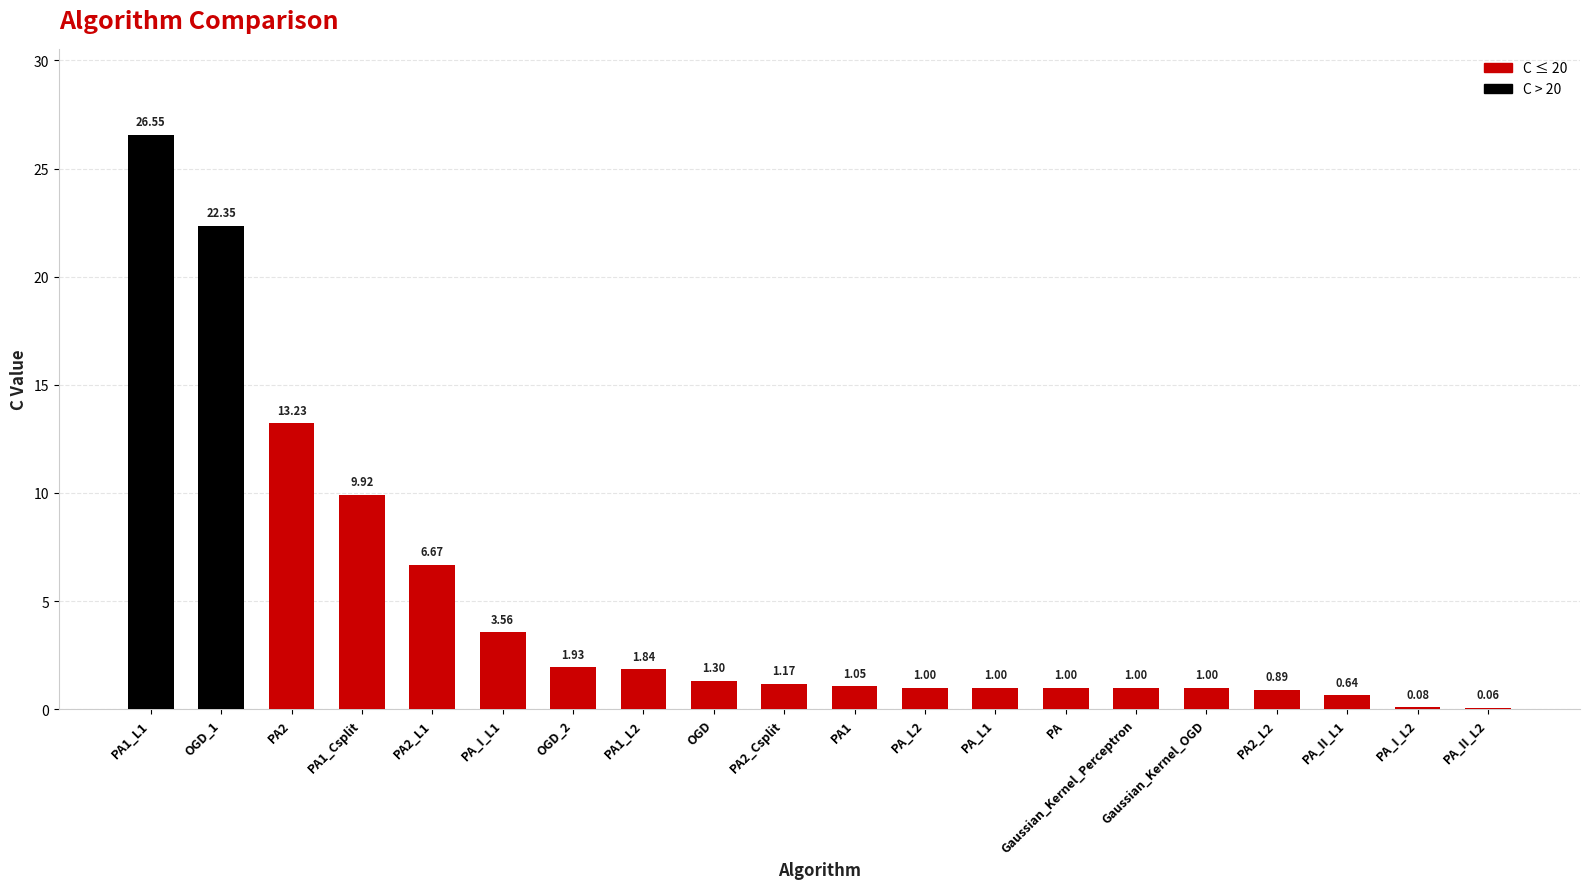

What is the sum of the values at OGD and OGD_2?

3.2